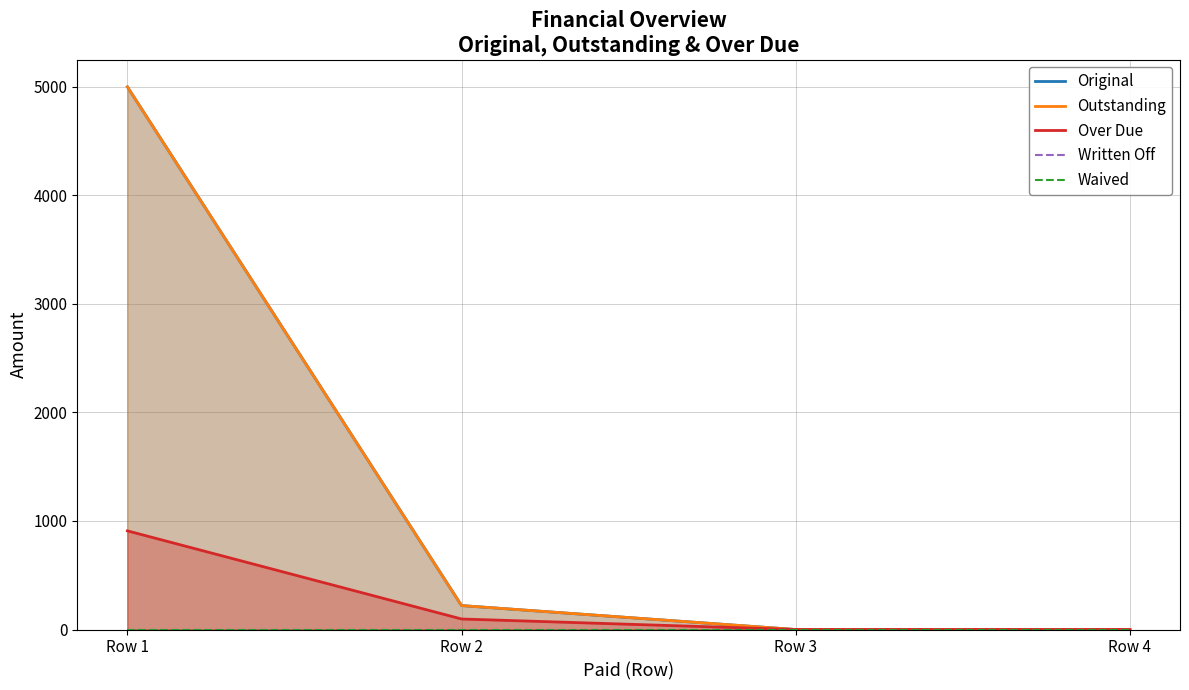

How many lines are shown in the chart?

5